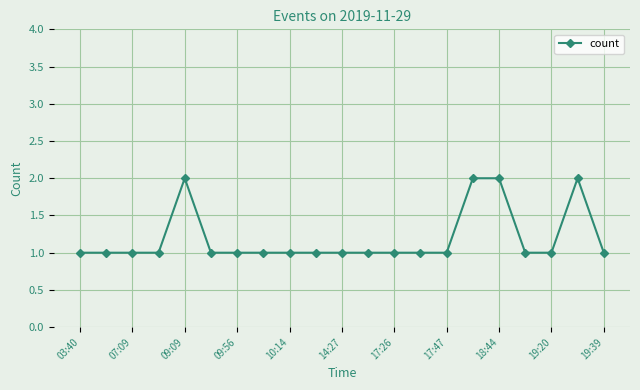

True or false: there are more than 1 points higher than both neighbors.

True